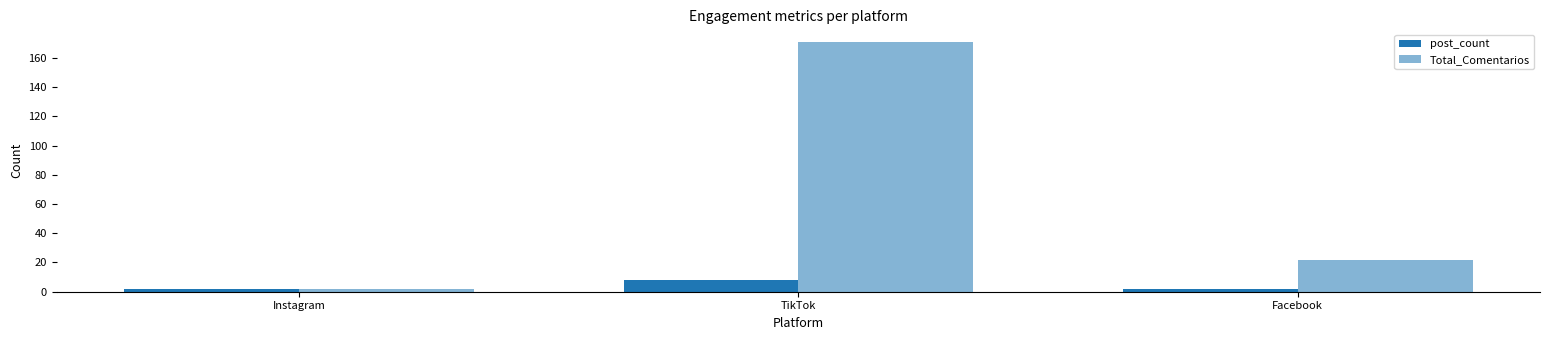

How many post_count values are between 2 and 8?

3